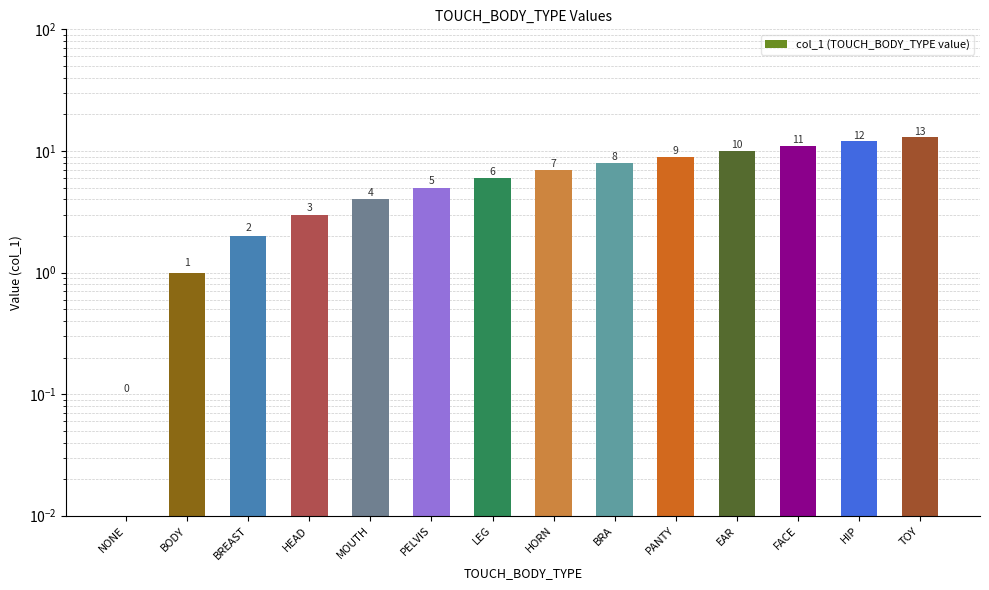

The value at MOUTH is 4. True or false?

True